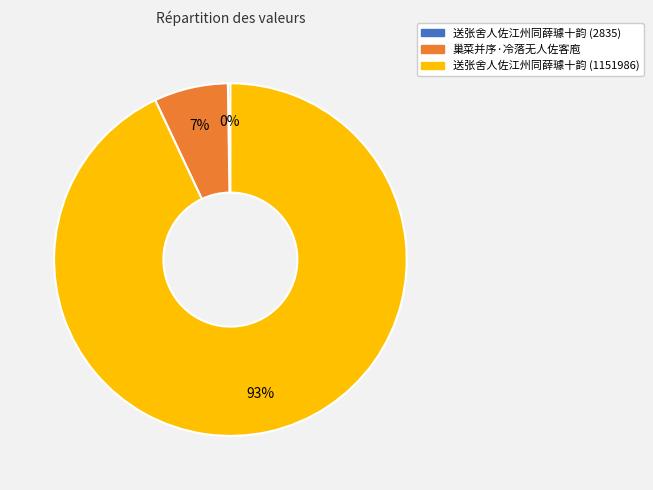

To the nearest percent, what is the combined percentage of 巢菜并序·冷落无人佐客庖 and 送张舍人佐江州同薛璩十韵 (1151986)?

100%